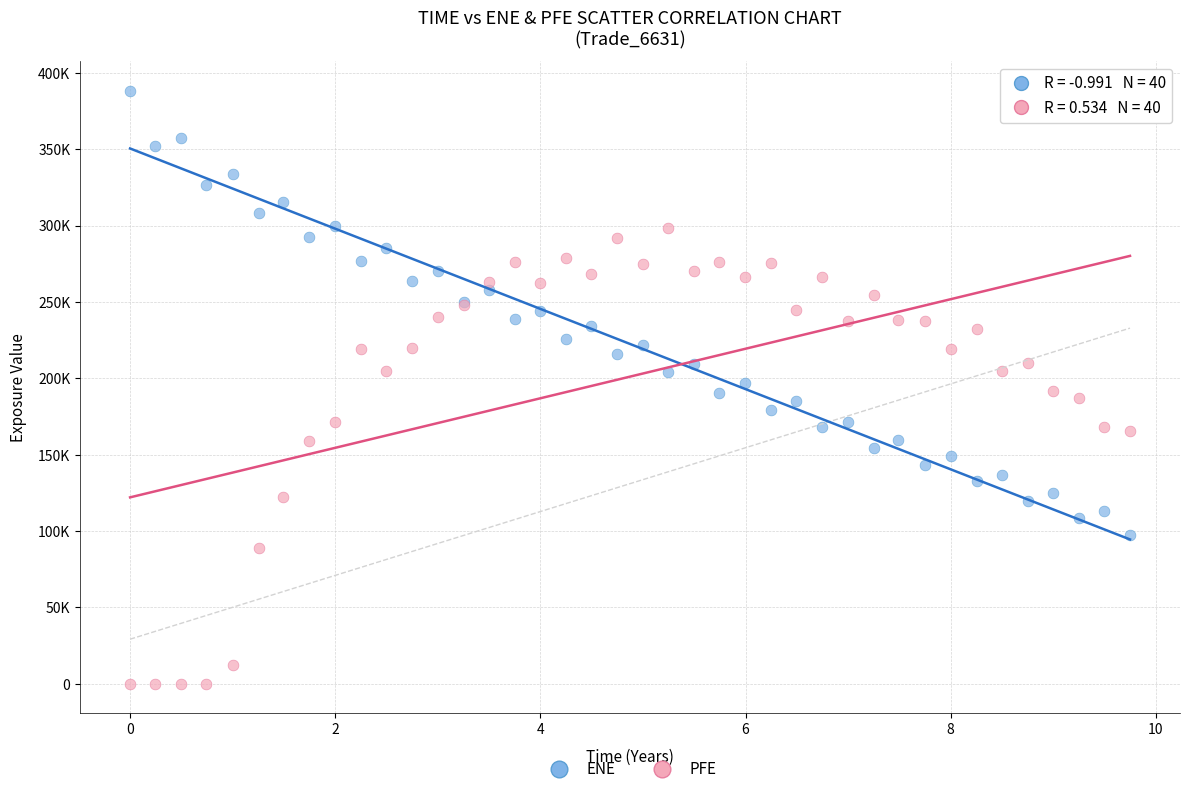

What are all the series names shown in the legend?

ENE, PFE